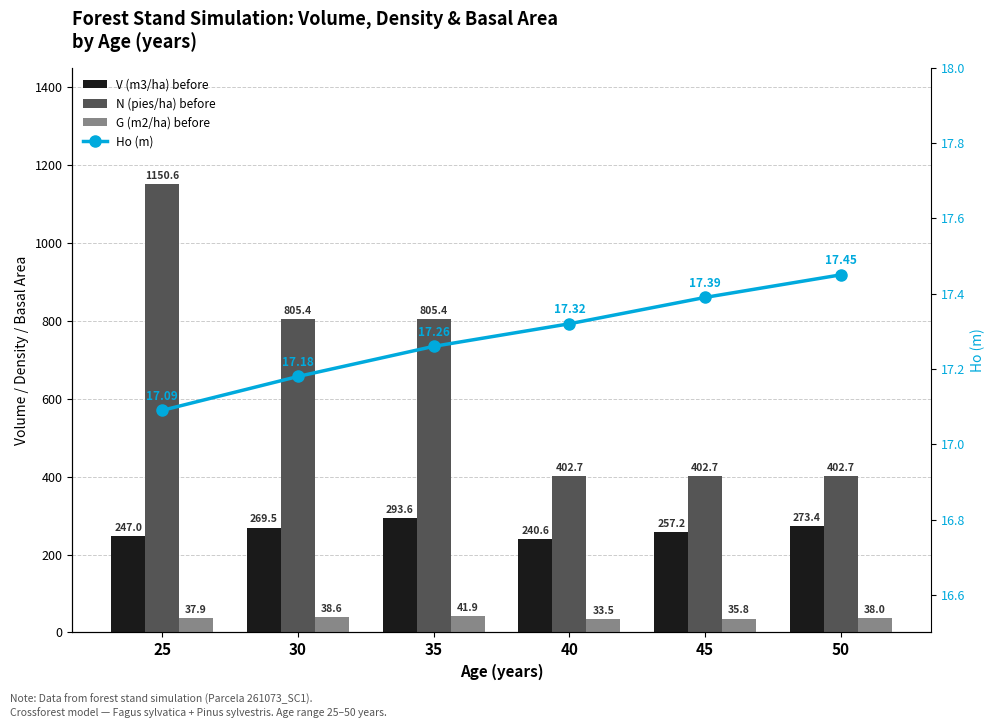

What are all the series names shown in the legend?

V (m3/ha) before, N (pies/ha) before, G (m2/ha) before, Ho (m)